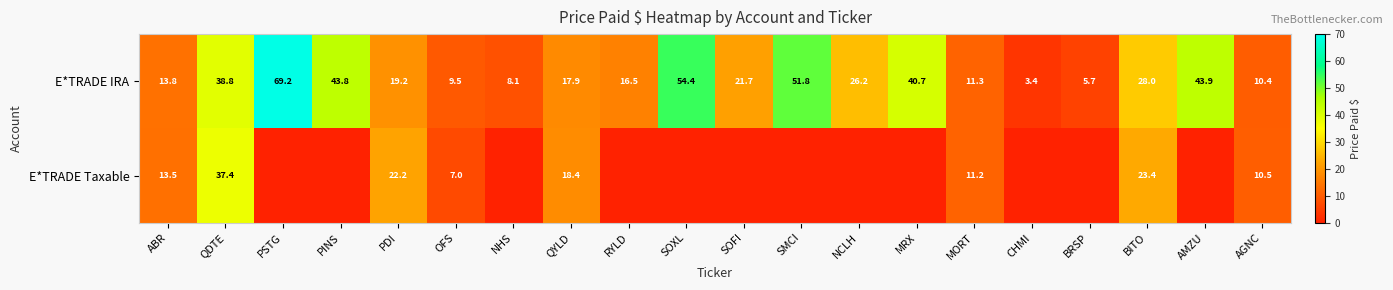

The E*TRADE IRA series shows 36.9 at NCLH. True or false?

False